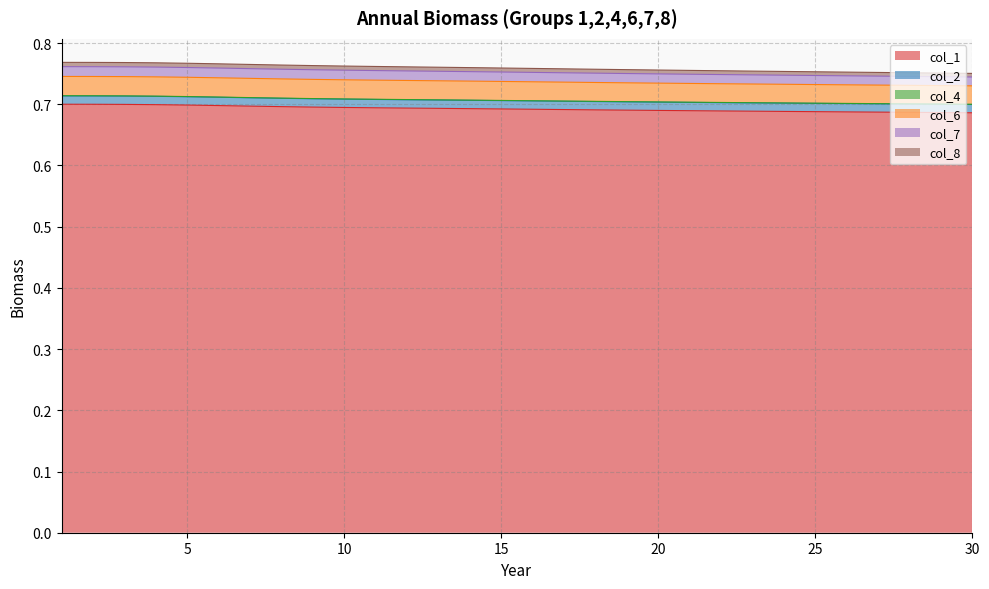

Is it true that col_1 equals 0.5 at 30?

False